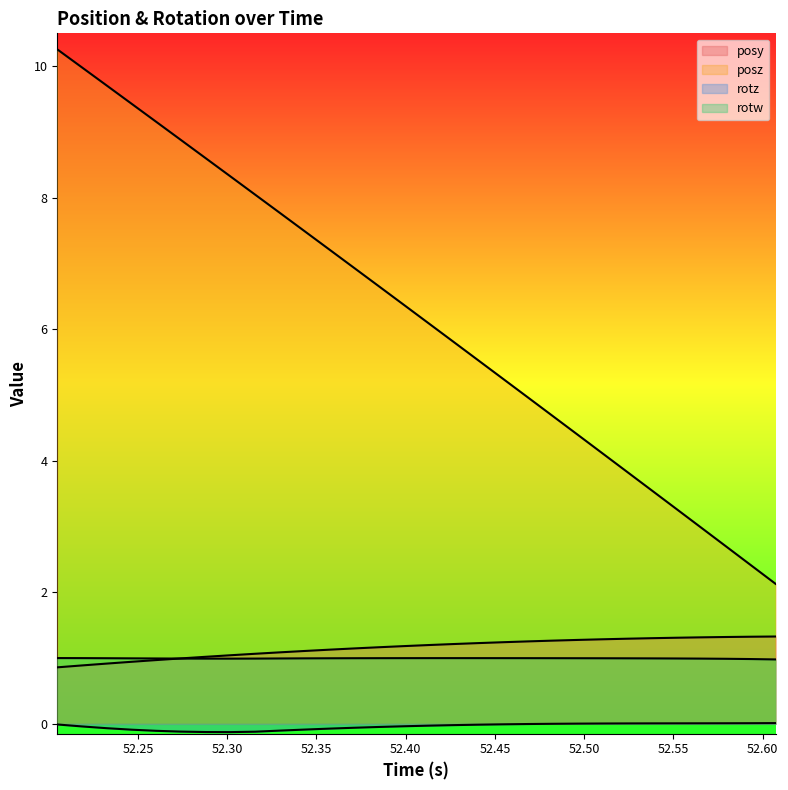

List the labels in order of rotz value, largest first.

52.6073, 52.59338, 52.57971, 52.56567, 52.55176, 52.53796, 52.52429, 52.51013, 52.49622, 52.48242, 52.46863, 52.45459, 52.20471, 52.44055, 52.42664, 52.41284, 52.39905, 52.21838, 52.38501, 52.37109, 52.23267, 52.35754, 52.34326, 52.24658, 52.32935, 52.26001, 52.2738, 52.31567, 52.28796, 52.30164